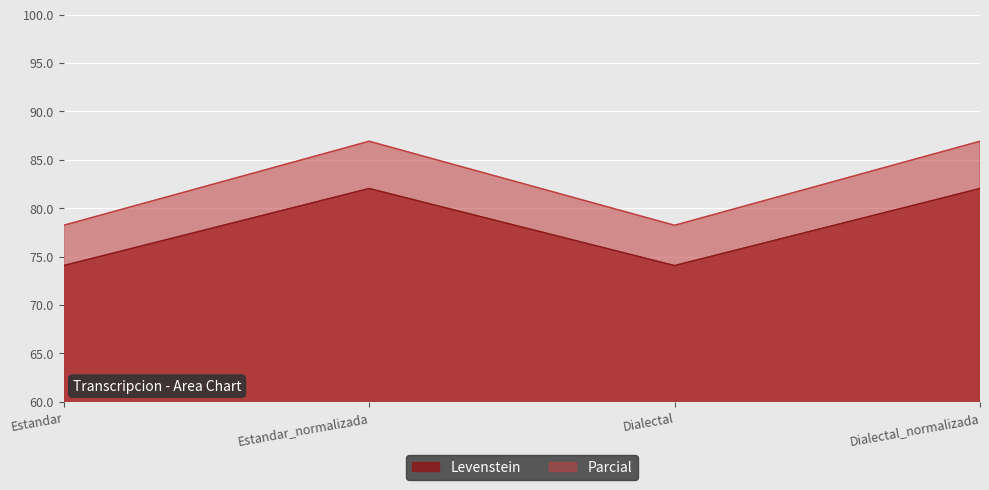

What is the total value across all series at Dialectal?

152.3